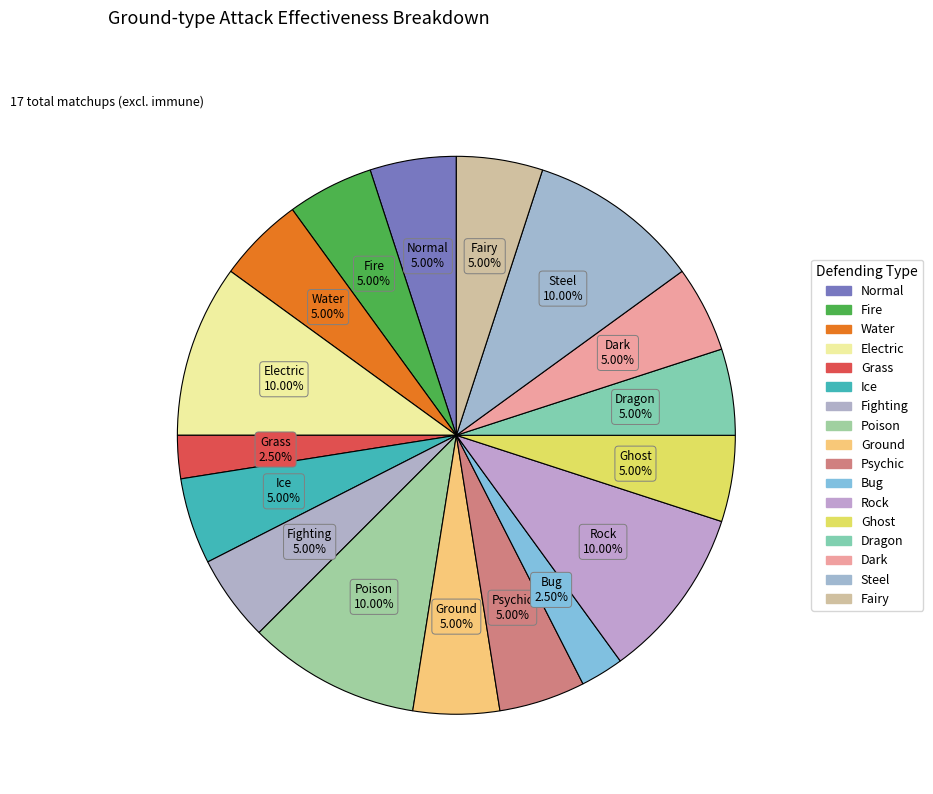

How many segments does this pie chart have?

17